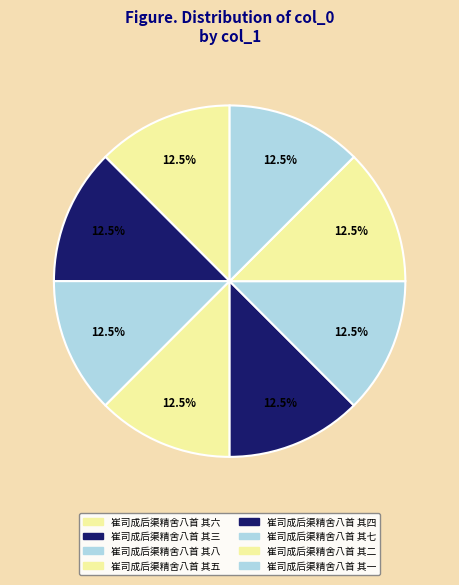

Count the number of slices in the pie.

8